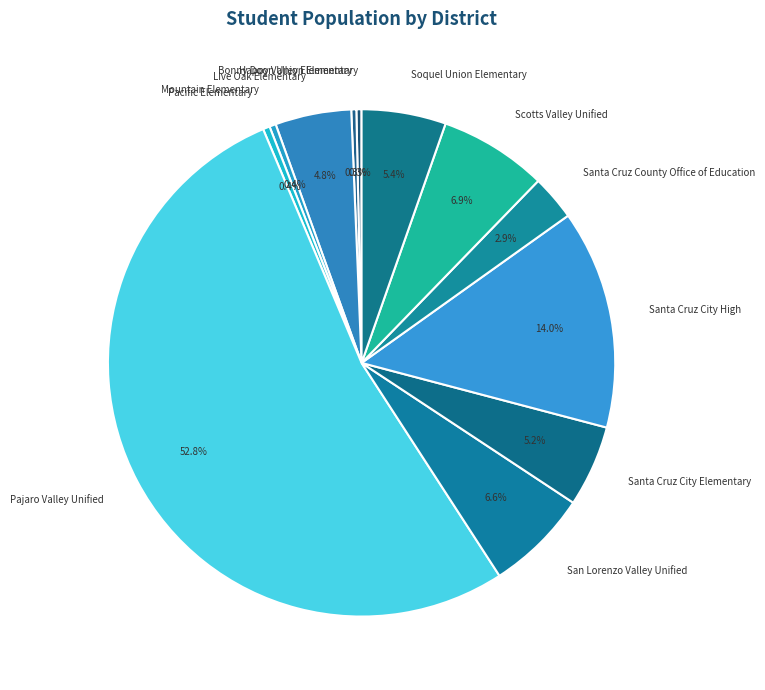

To the nearest percent, what percentage of the pie is Soquel Union Elementary?

5%